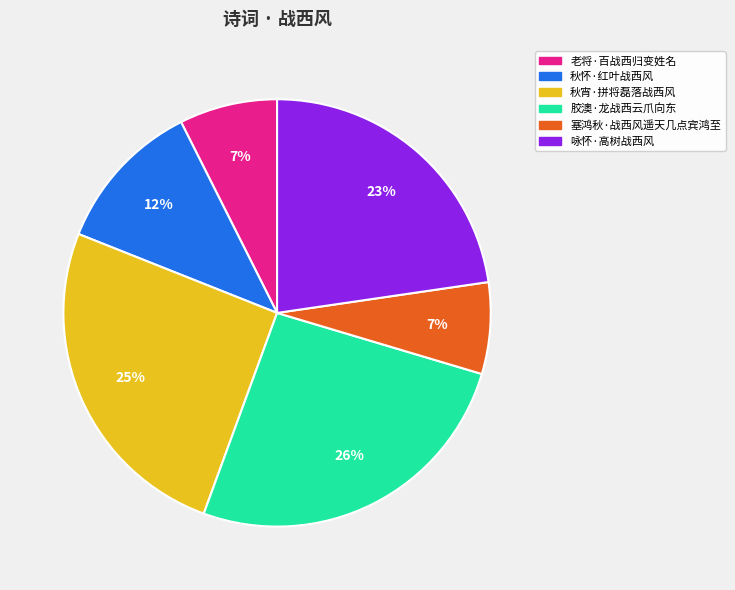

Combined, do 塞鸿秋·战西风遥天几点宾鸿至 and 老将·百战西归变姓名 account for over 50%?

No